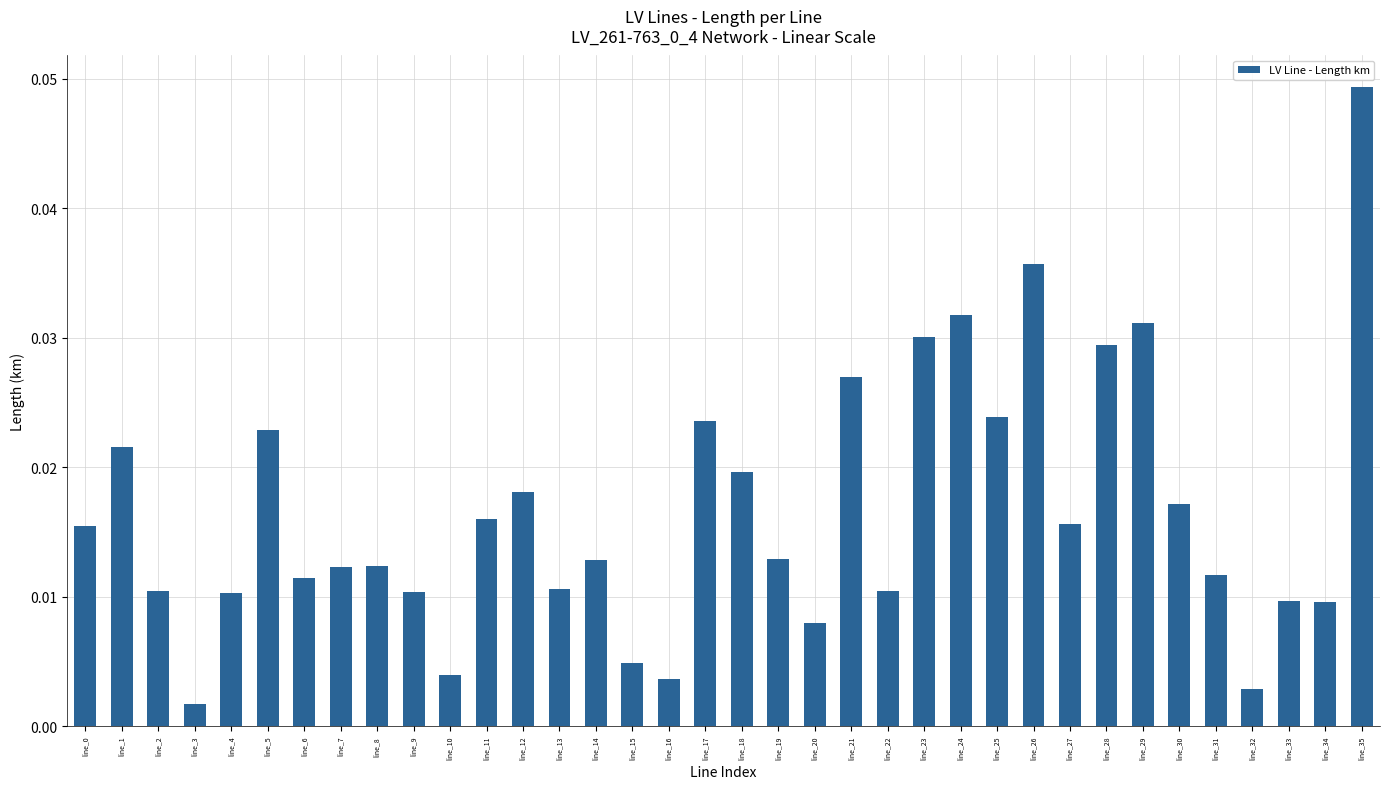

Which category has the lowest value across all series?

line_3